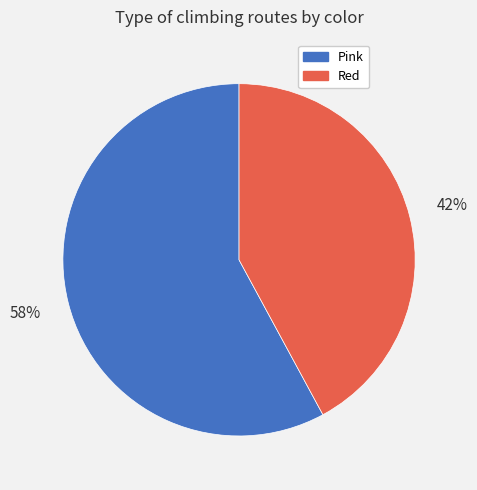

Which category has the smallest portion of the pie?

Red